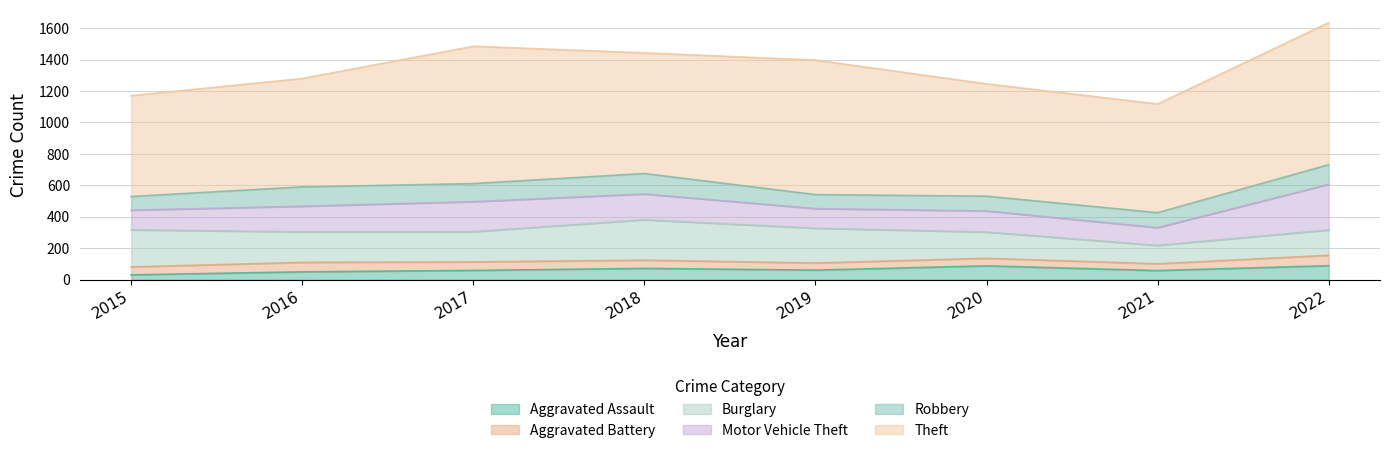

What is the difference between the second highest and minimum values in the Motor Vehicle Theft series?

78